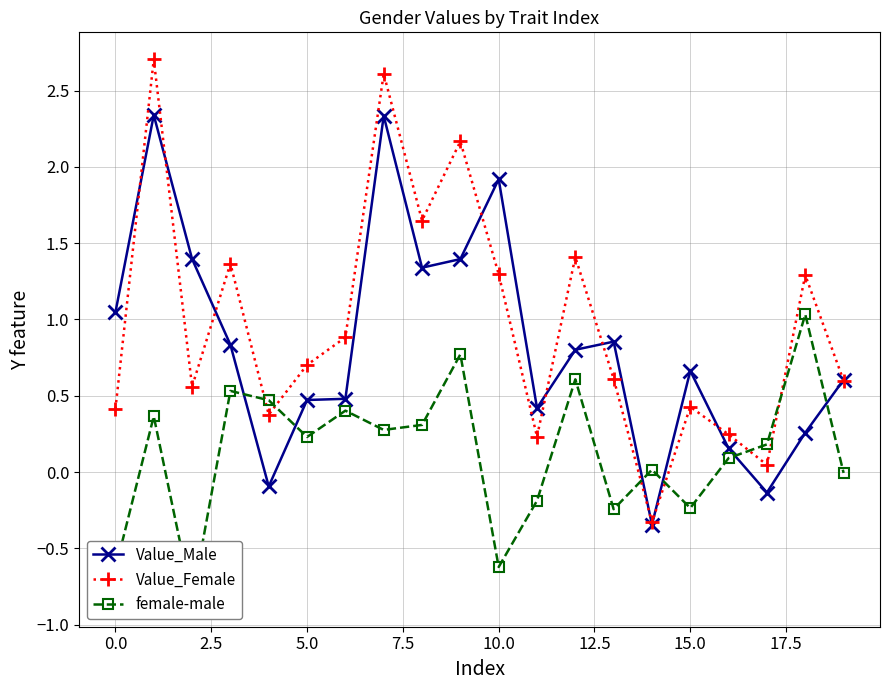

What are all the series names shown in the legend?

Value_Male, Value_Female, female-male